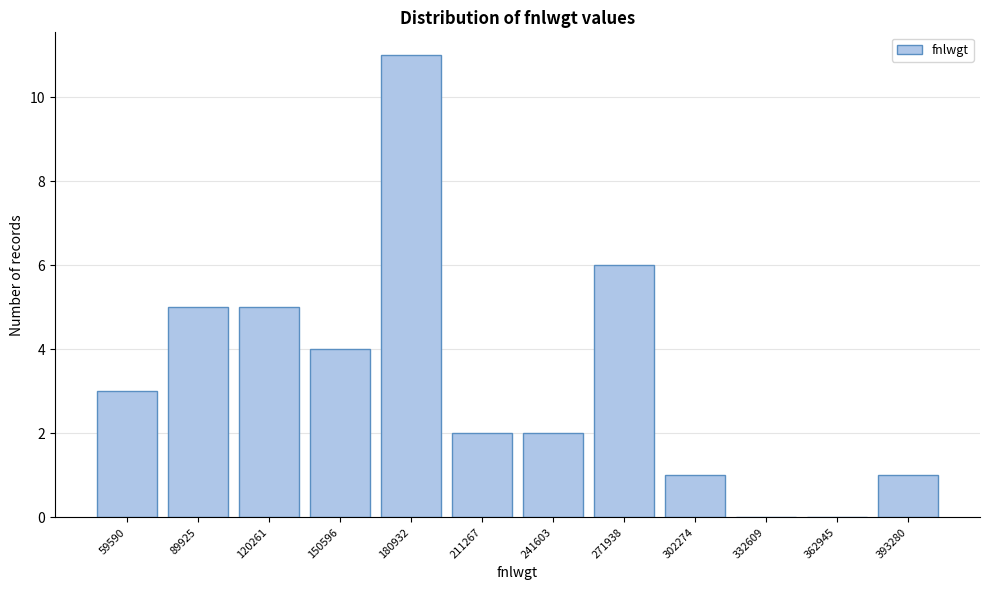

Reading left to right, transcribe all the data shown in this chart.

59590=3	89925=5	120261=5	150596=4	180932=11	211267=2	241603=2	271938=6	302274=1	332609=0	362945=0	393280=1